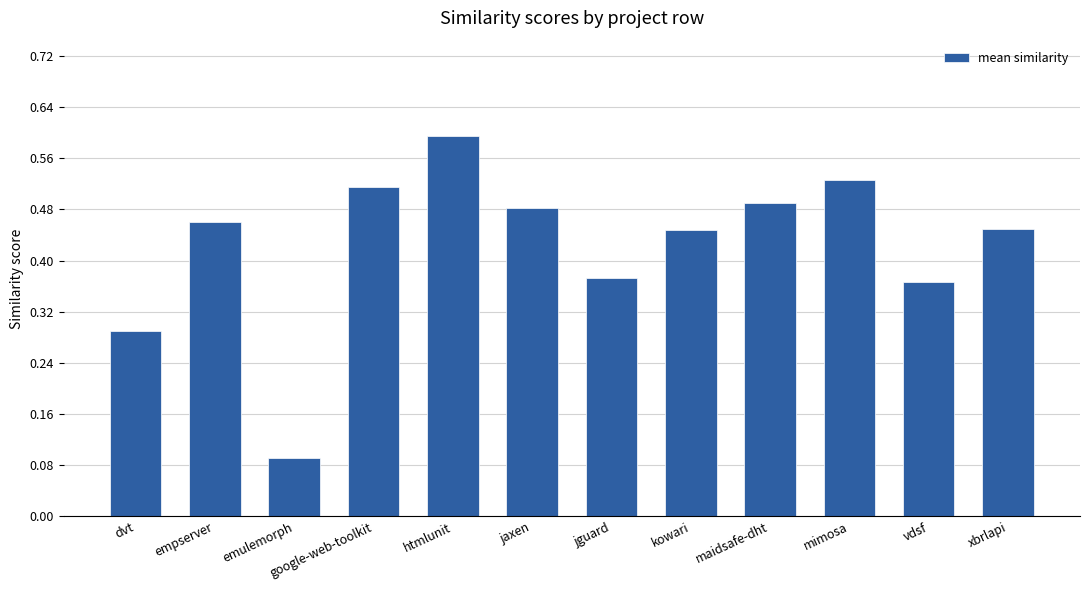

The chart shows a value of 0.6 at jguard. True or false?

False